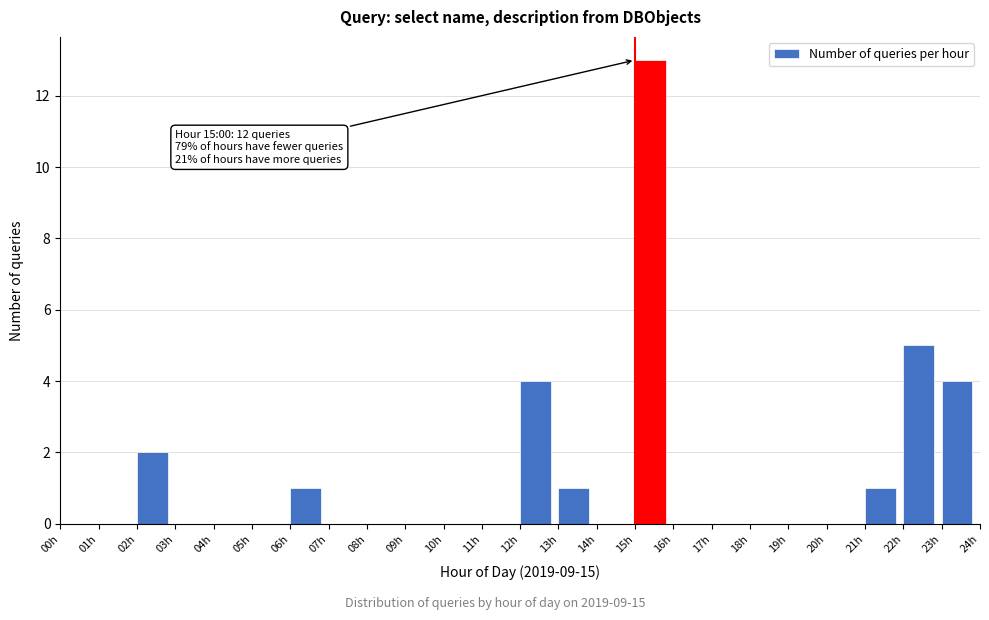

Which range on the x-axis has the tallest bar?

15 to 16